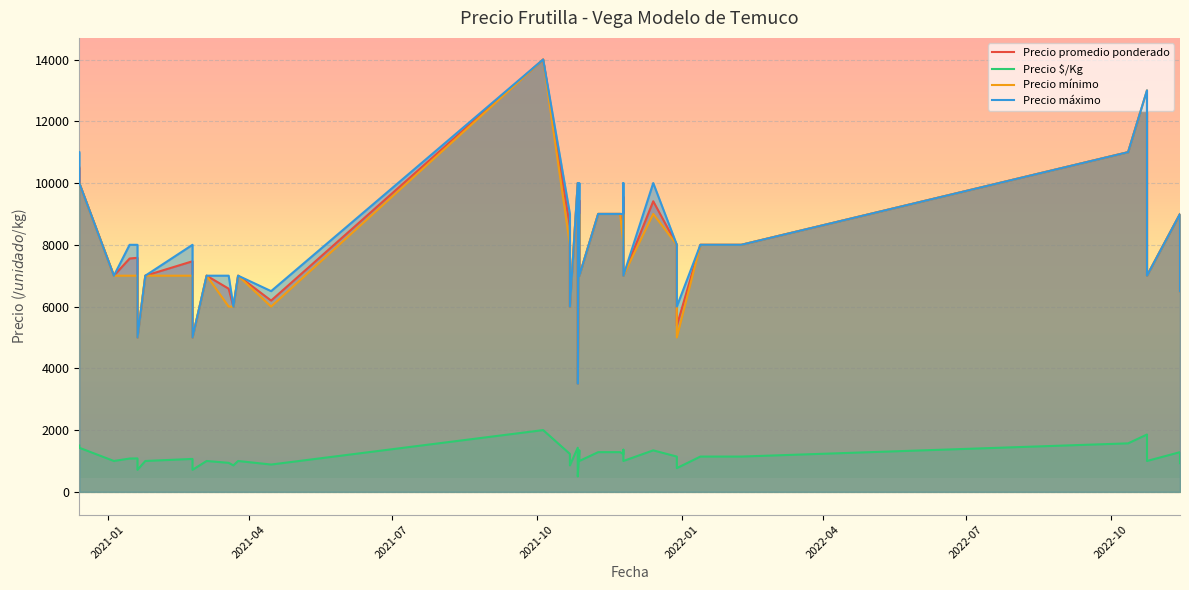

What is the sum of all Precio mínimo values?

314000